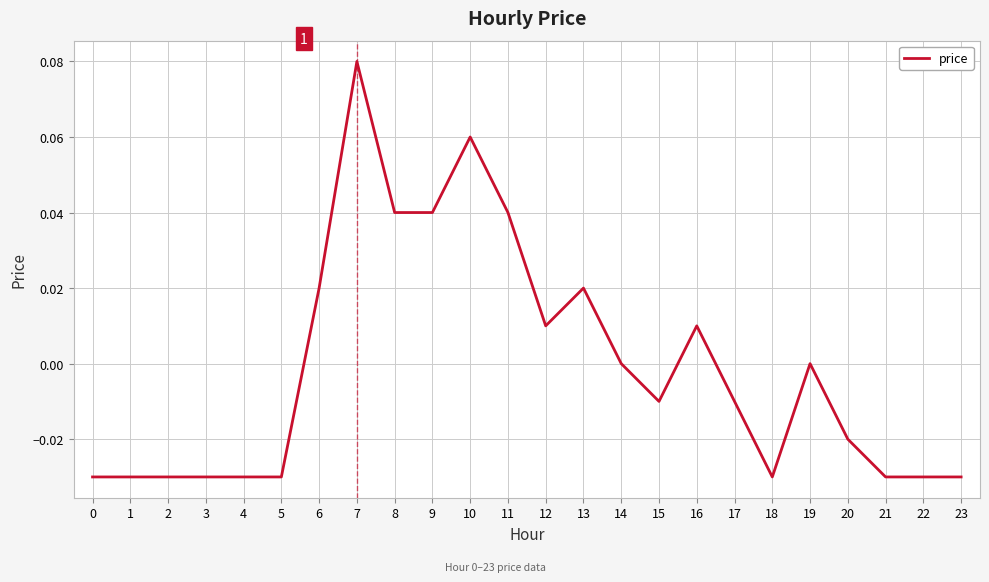

True or false: the data shows -0.0 at 2.

True